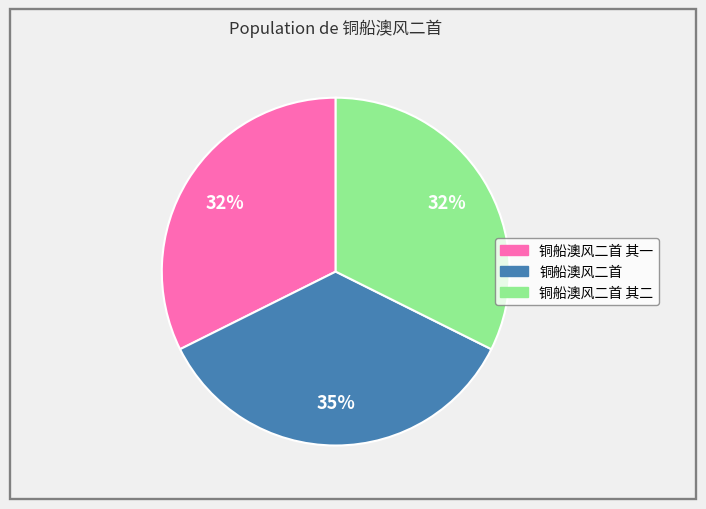

Is there a majority slice in this chart?

No